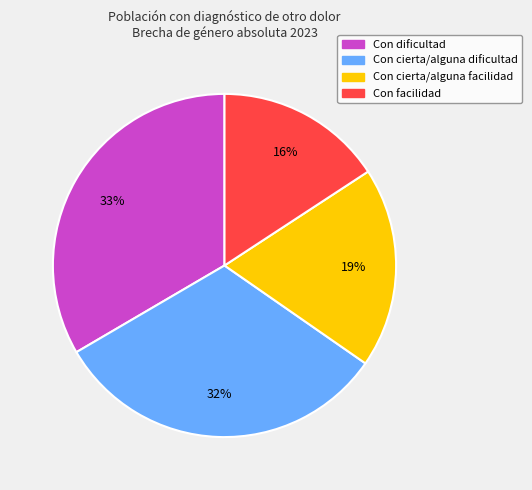

To the nearest percent, what is the average slice percentage?

25%